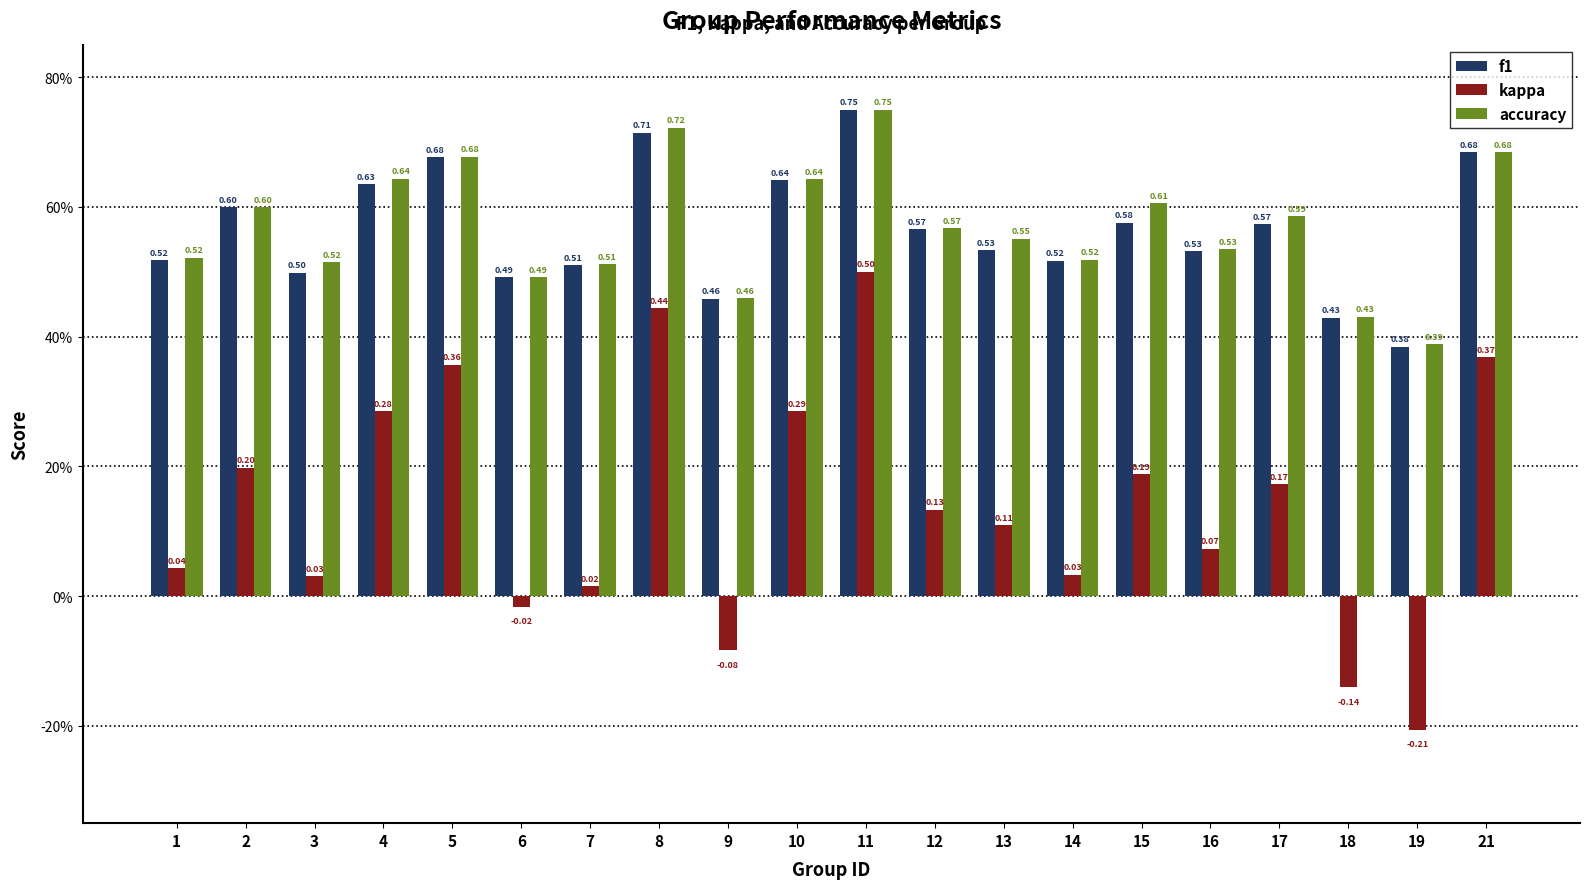

Does the chart contain stacked bars?

No